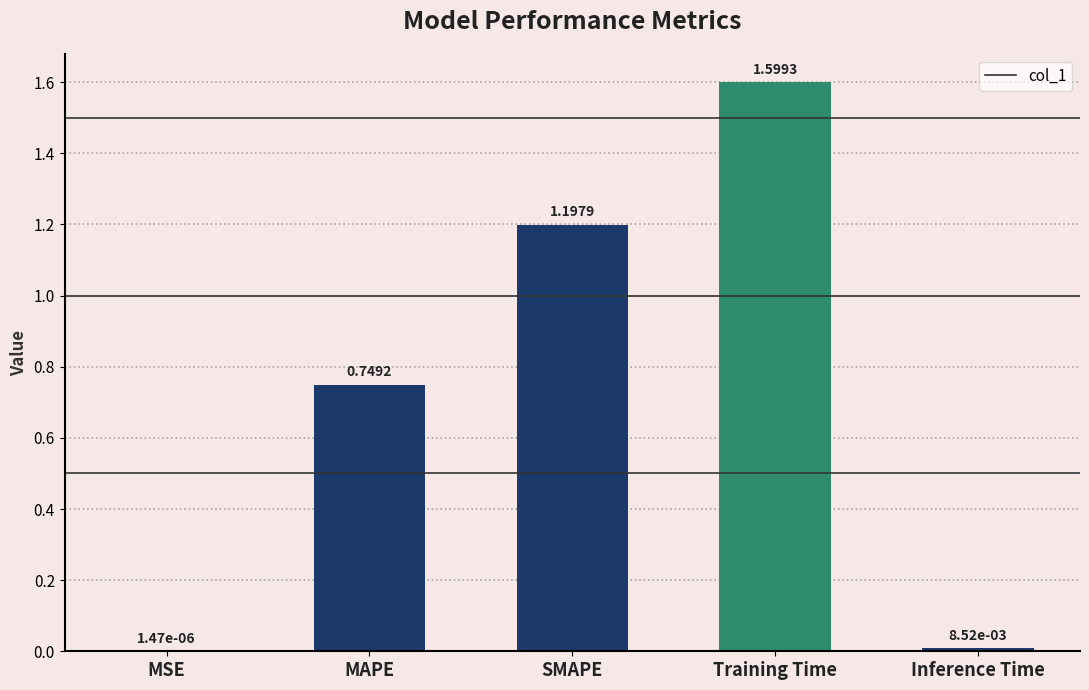

What is the sum of the values at Training Time and SMAPE?

2.8